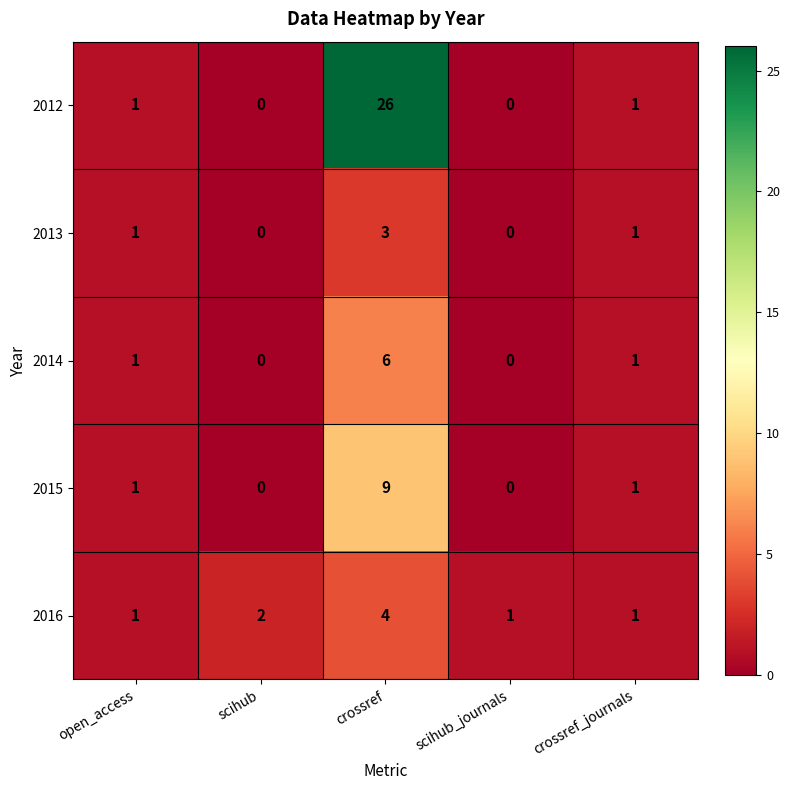

What is the sum of all 2014 values?

8